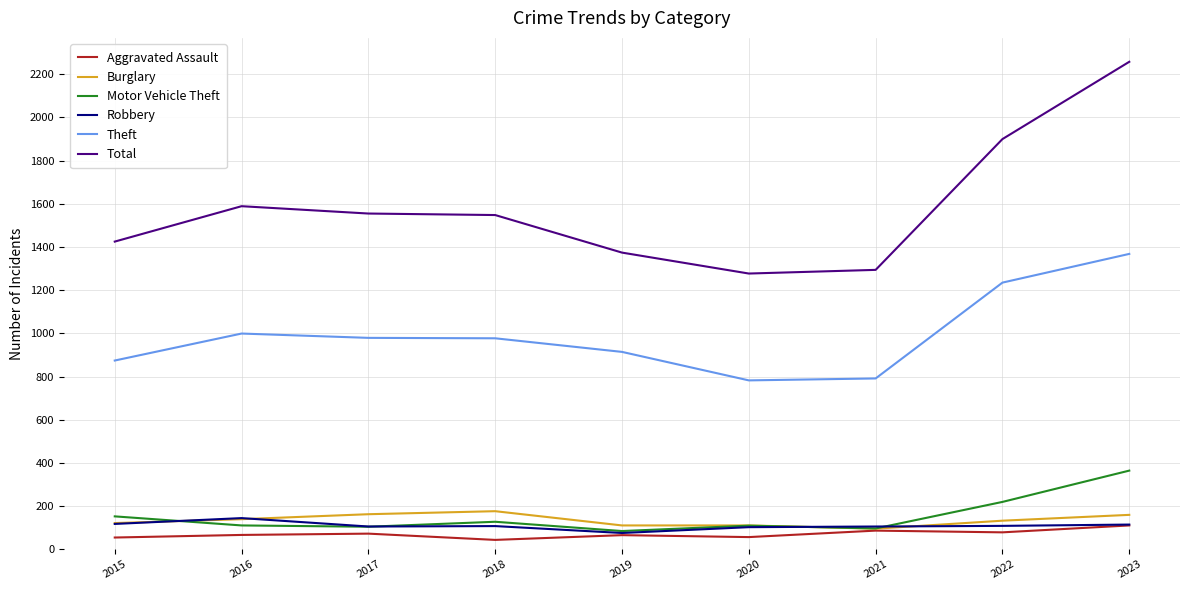

Between 2016 and 2021, which series saw the biggest shift?

Total